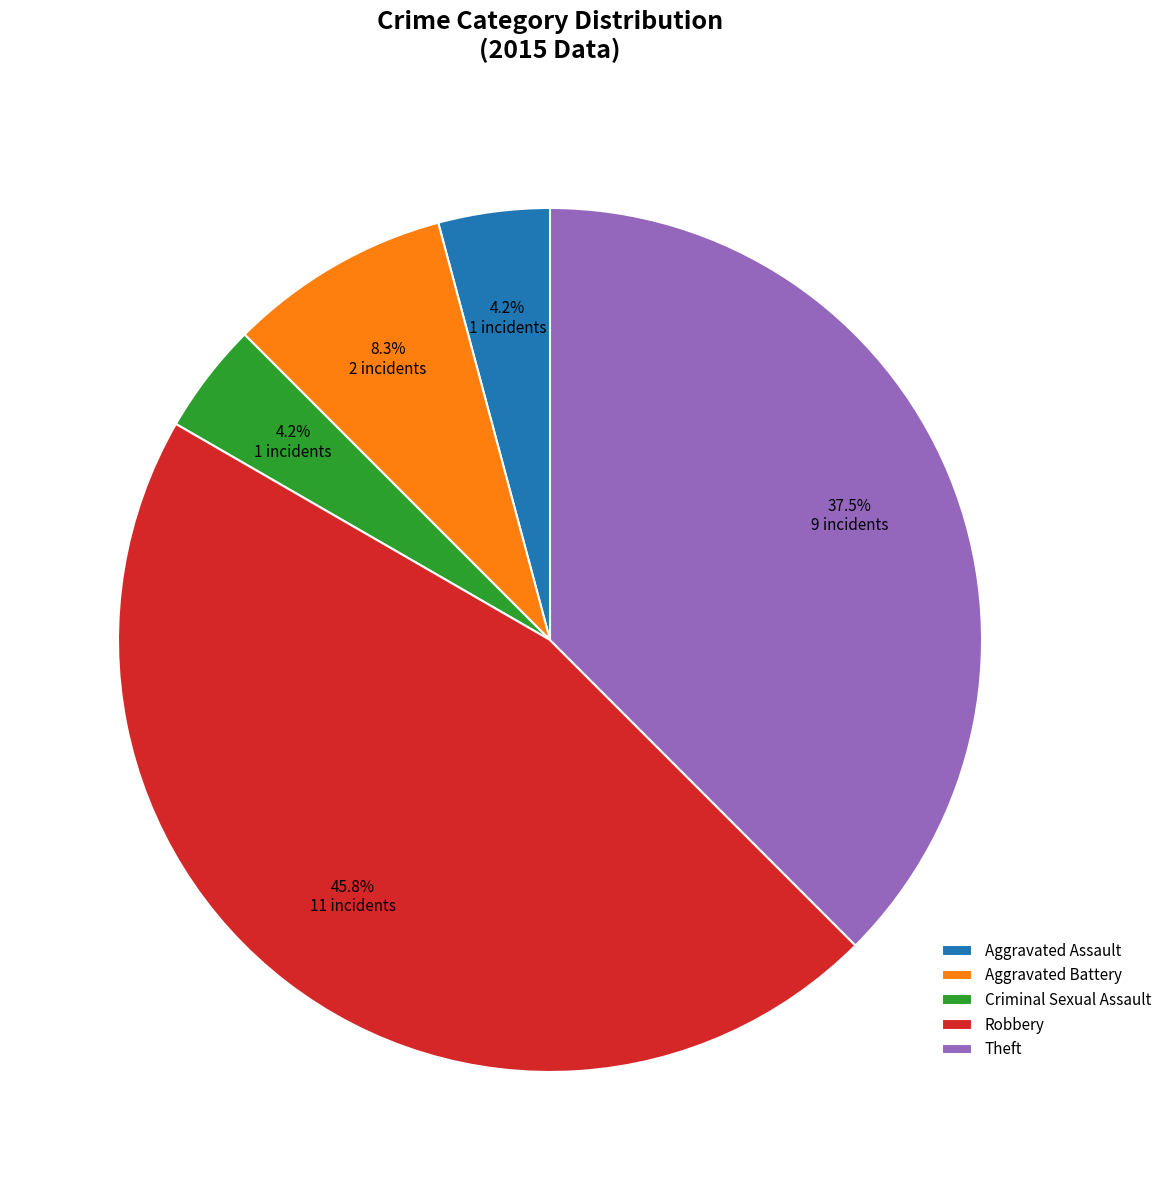

Combined, what portion of the pie is Aggravated Battery and Criminal Sexual Assault?

12.5%